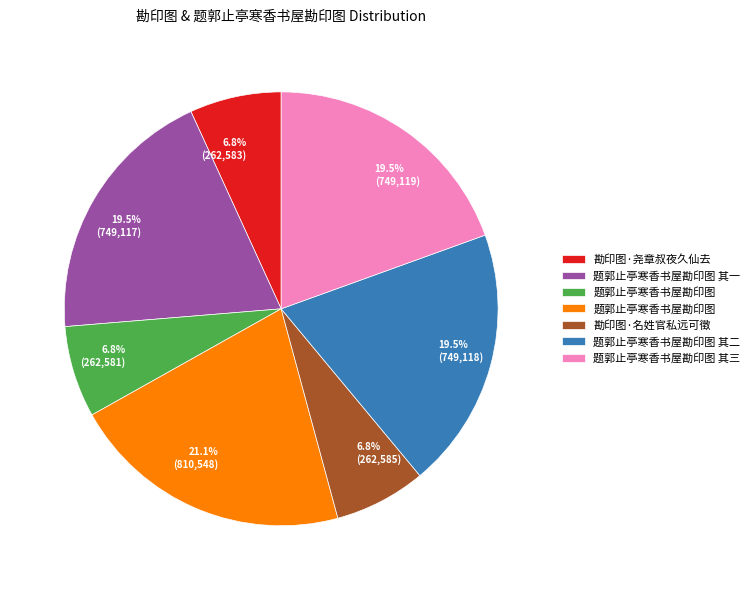

To the nearest percent, what is the average slice percentage?

14%